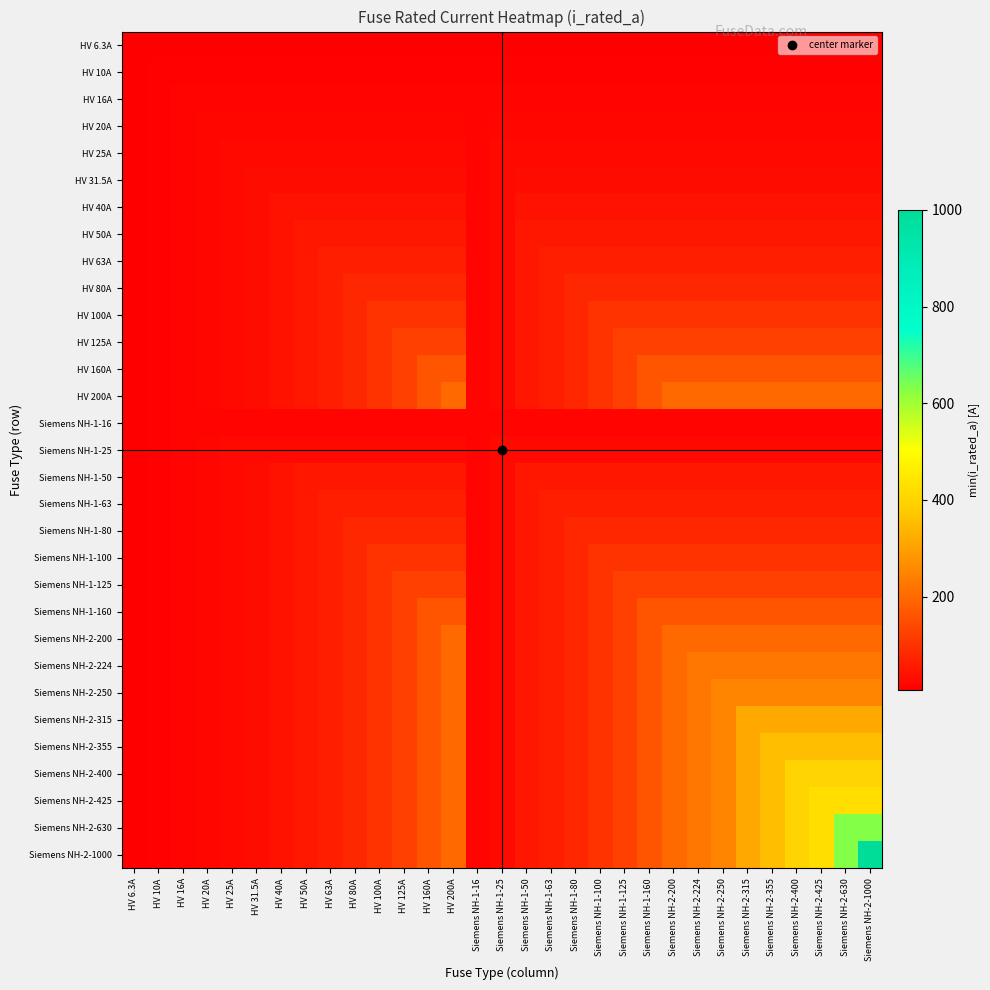

What is the spread (max minus min) of values at Siemens NH-1-63?

56.7